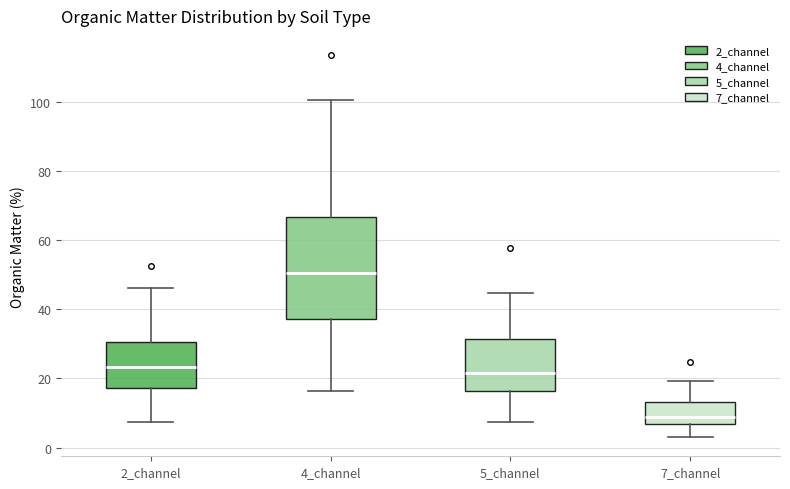

Where is the lower edge of the box for 5_channel on the y-axis? The values are not printed on the chart, so give them approximately, as read against the axis.

16